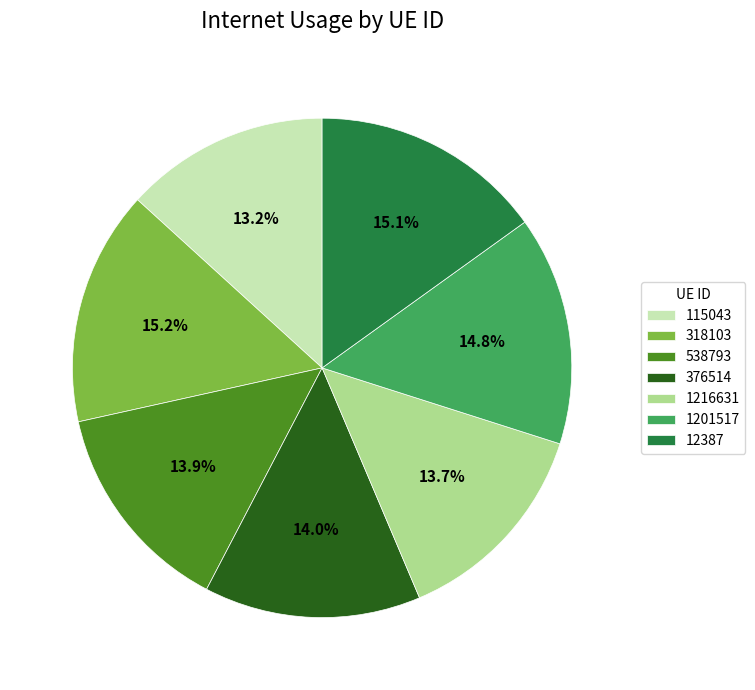

To the nearest percent, what is the combined percentage of 318103 and 538793?

29%